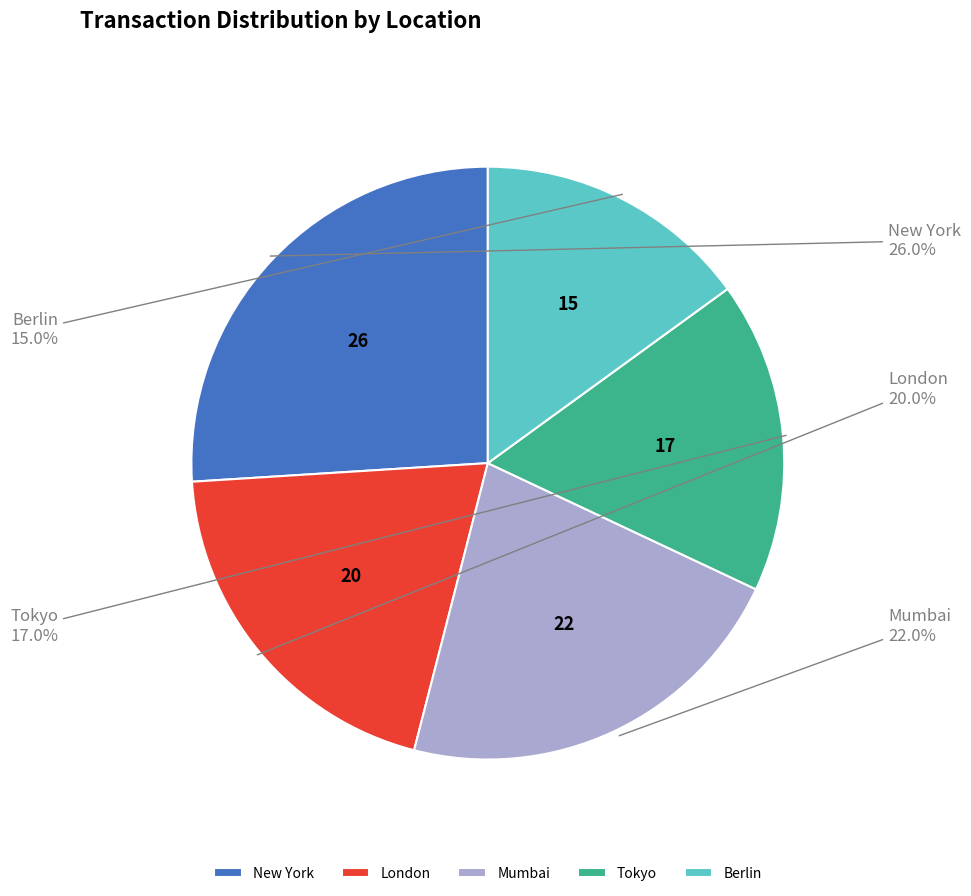

What percentage do Tokyo and Berlin together represent?

32.0%